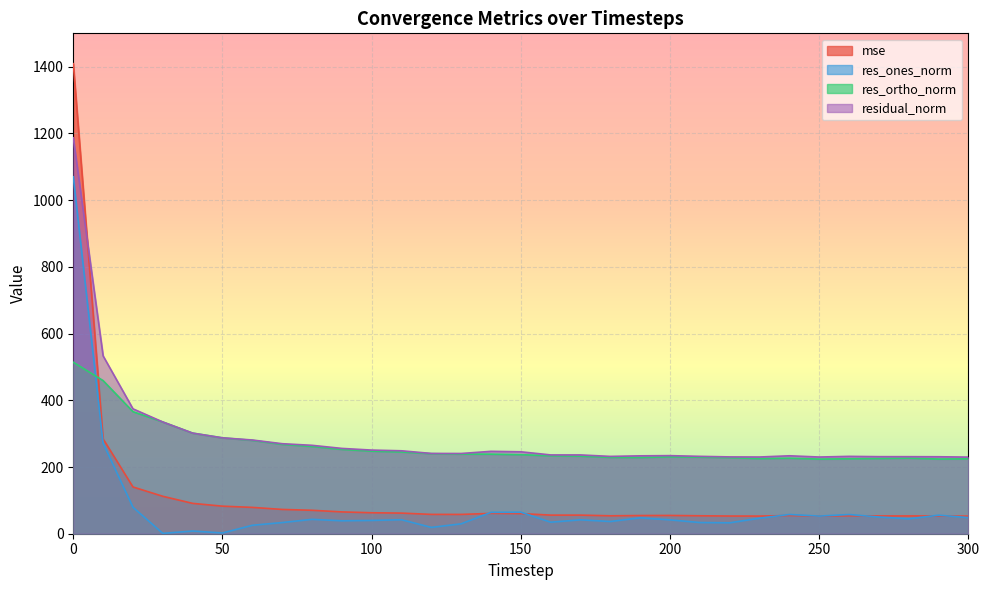

Reading left to right, list all the values displayed in this chart.

mse: 0=1409.0	10=284.1	20=140.1	30=112.2	40=91.0	50=82.6	60=78.9	70=72.8	80=70.2	90=65.4	100=62.9	110=61.8	120=57.9	130=57.8	140=61.0	150=60.3	160=55.8	170=55.8	180=53.7	190=54.5	200=54.8	210=53.8	220=53.0	230=52.9	240=54.6	250=52.9	260=53.8	270=53.4	280=53.3	290=53.2	300=52.8
res_ones_norm: 0=1069.9	10=271.1	20=79.3	30=1.1	40=8.1	50=2.2	60=25.3	70=33.5	80=43.1	90=38.8	100=39.9	110=41.9	120=18.9	130=29.7	140=64.0	150=64.4	160=34.5	170=41.7	180=36.6	190=47.7	200=41.5	210=33.5	220=32.8	230=46.5	240=57.6	250=52.8	260=57.6	270=50.1	280=44.7	290=55.5	300=48.3
res_ortho_norm: 0=514.1	10=458.9	20=365.9	30=334.9	40=301.5	50=287.4	60=279.8	70=267.8	80=261.5	90=252.8	100=247.5	110=245.0	120=239.9	130=238.7	140=238.5	150=237.0	160=233.6	170=232.5	180=228.9	190=228.6	200=230.3	210=229.5	220=227.9	230=225.2	240=226.4	250=223.8	260=224.6	270=225.5	280=226.6	290=223.9	300=224.6
residual_norm: 0=1187.0	10=533.0	20=374.4	30=334.9	40=301.6	50=287.4	60=280.9	70=269.9	80=265.0	90=255.7	100=250.7	110=248.6	120=240.7	130=240.5	140=247.0	150=245.6	160=236.2	170=236.2	180=231.8	190=233.5	200=234.0	210=231.9	220=230.3	230=230.0	240=233.6	250=229.9	260=231.9	270=231.0	280=230.9	290=230.7	300=229.7